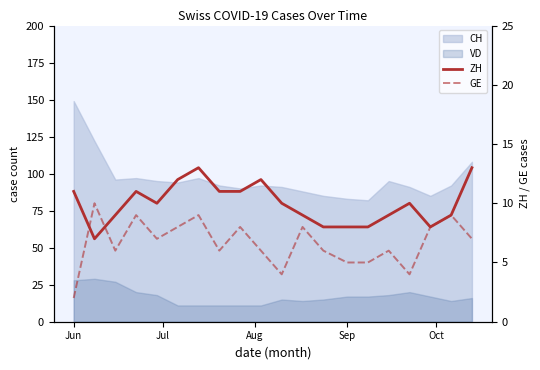

In ZH, how many points are lower than both neighbors (excluding endpoints)?

3